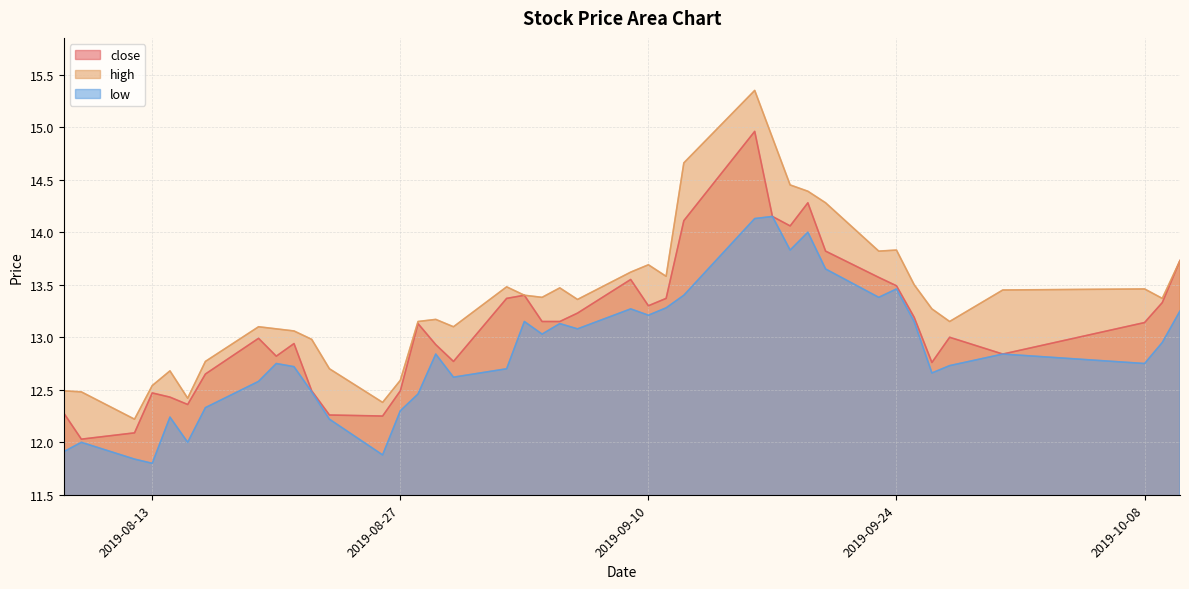

What position from the right is 2019-09-10?

17